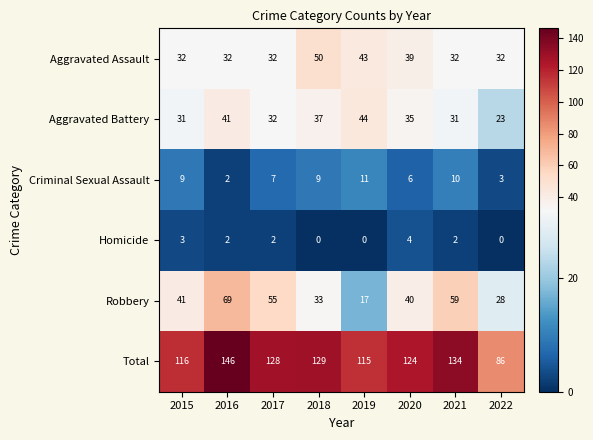

At which category is the sum across all series the highest?

2016